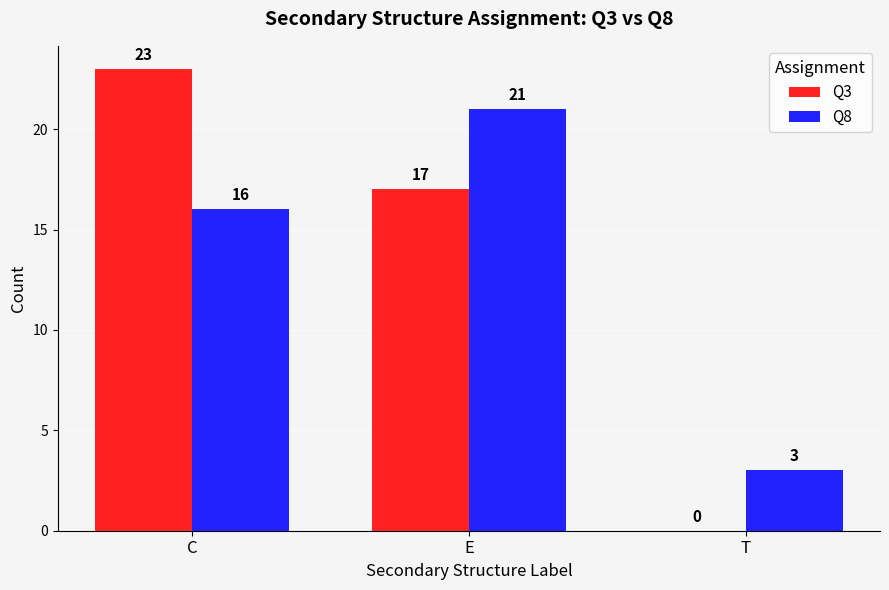

At which category is the sum across all series the highest?

C